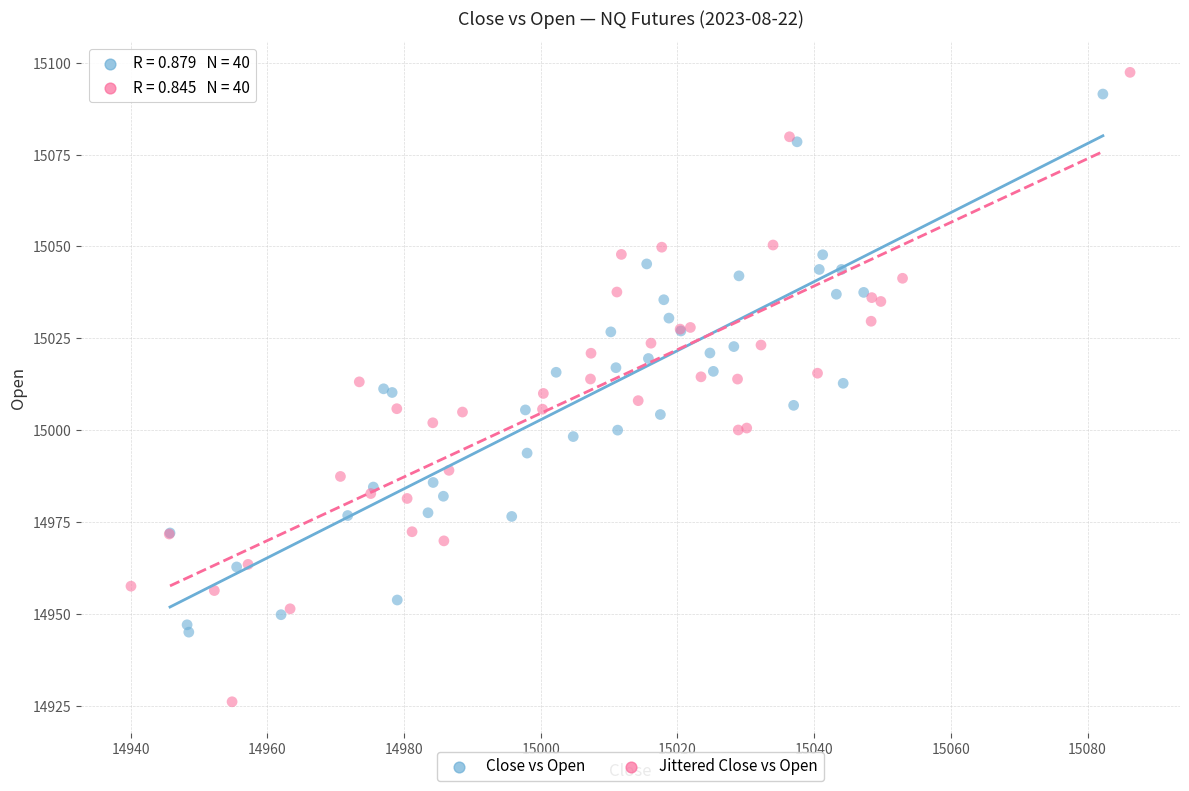

Which series contains the highest Y value?

Jittered Close vs Open